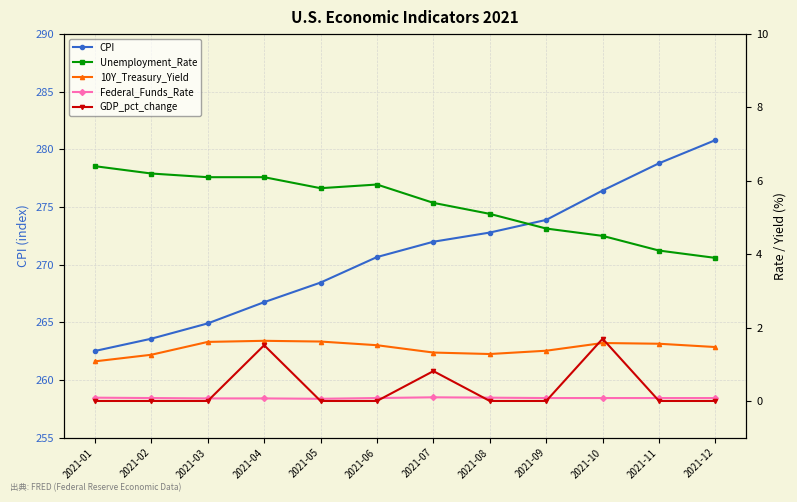

Reading left to right, what are all the values shown in this chart?

CPI: 262.5	263.6	264.9	266.8	268.5	270.7	272.0	272.8	273.9	276.4	278.8	280.8
Unemployment_Rate: 6.4	6.2	6.1	6.1	5.8	5.9	5.4	5.1	4.7	4.5	4.1	3.9
10Y_Treasury_Yield: 1.1	1.3	1.6	1.6	1.6	1.5	1.3	1.3	1.4	1.6	1.6	1.5
Federal_Funds_Rate: 0.1	0.1	0.1	0.1	0.1	0.1	0.1	0.1	0.1	0.1	0.1	0.1
GDP_pct_change: 0.0	0.0	0.0	1.5	0.0	0.0	0.8	0.0	0.0	1.7	0.0	0.0